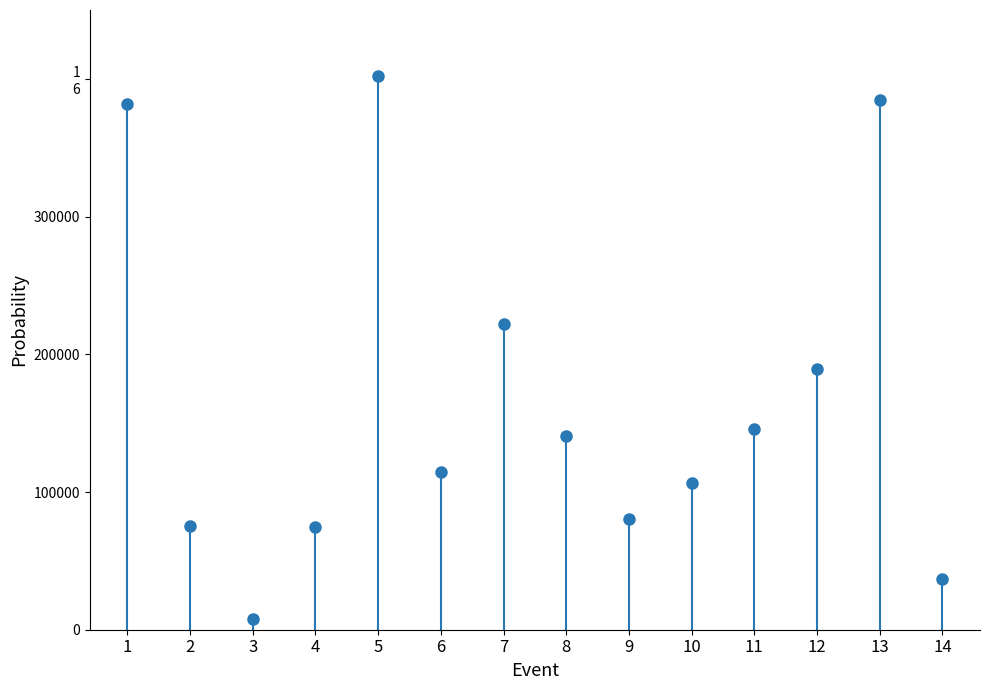

How many data points does each series have?

14